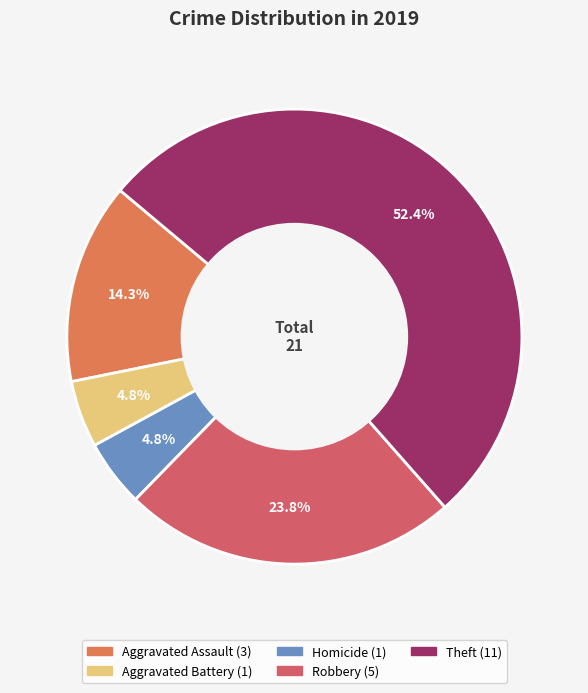

What is the majority slice?

Theft